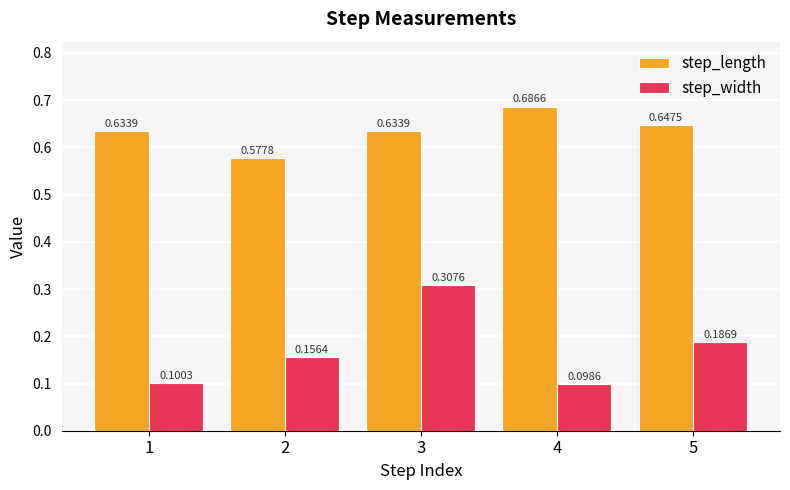

At 2, list the series in order from largest to smallest.

step_length, step_width